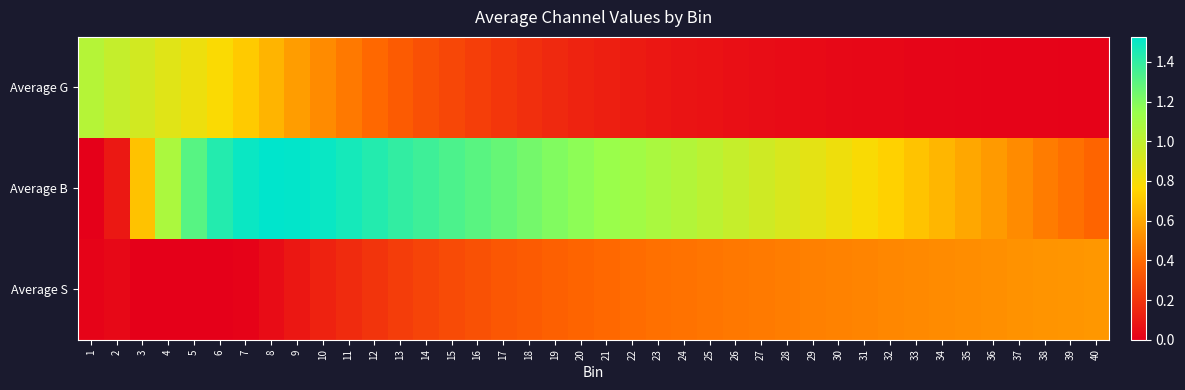

What is the maximum value shown in the chart?

1.5